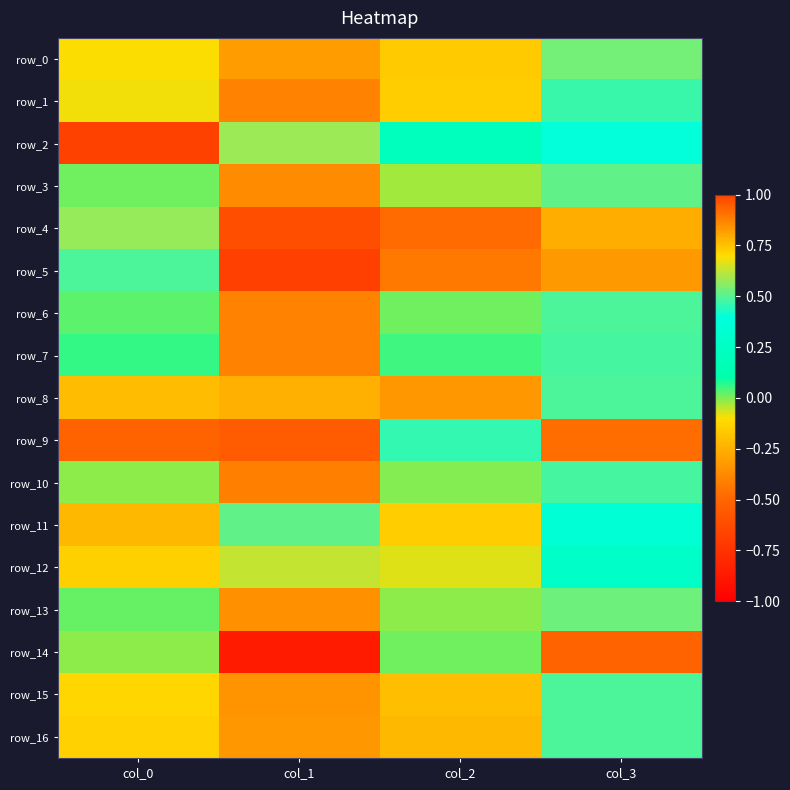

How many positive values does the row_10 series have?

2